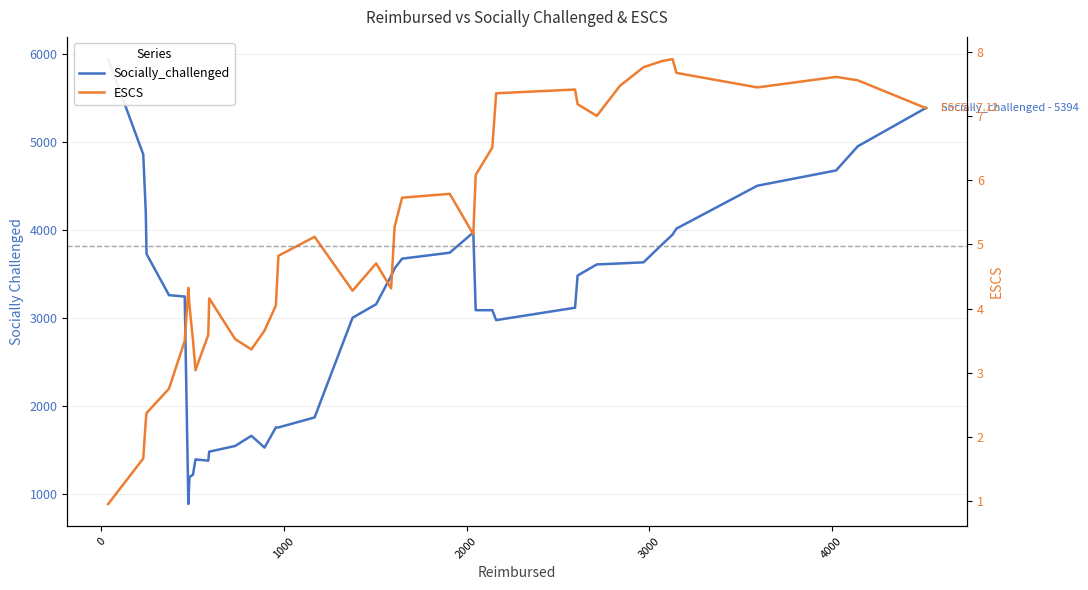

Which series has the largest total across all categories?

Socially_challenged